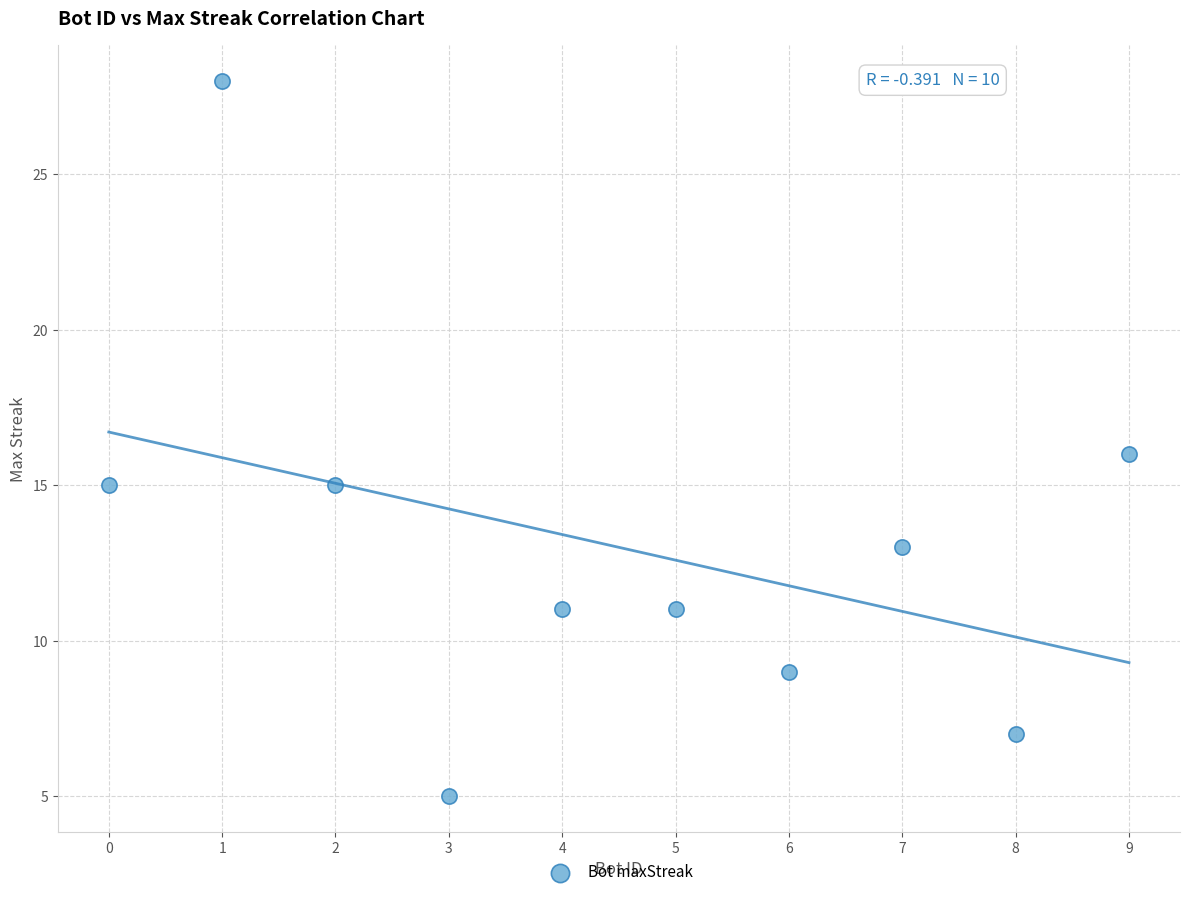

What is the average Y value?

13